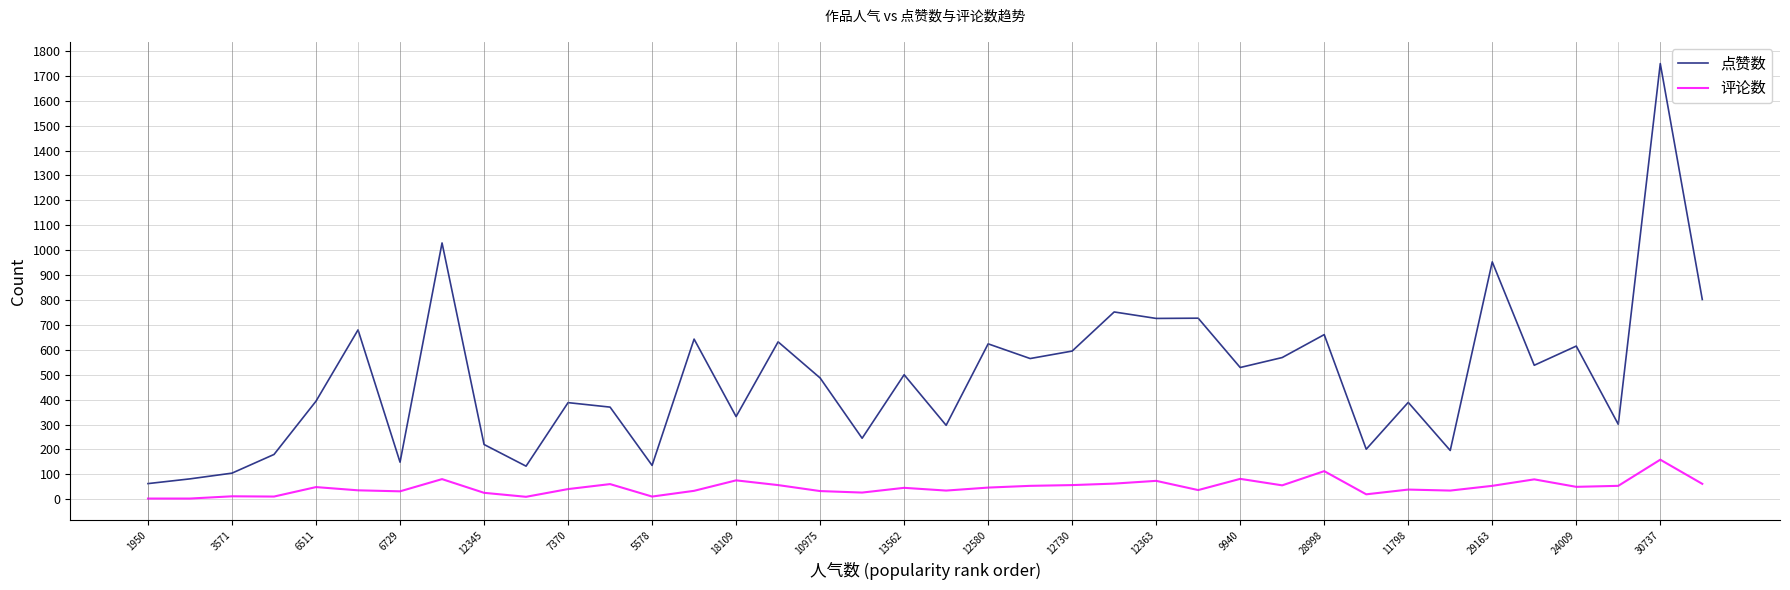

Rank the series by their maximum value, from highest to lowest.

点赞数, 评论数